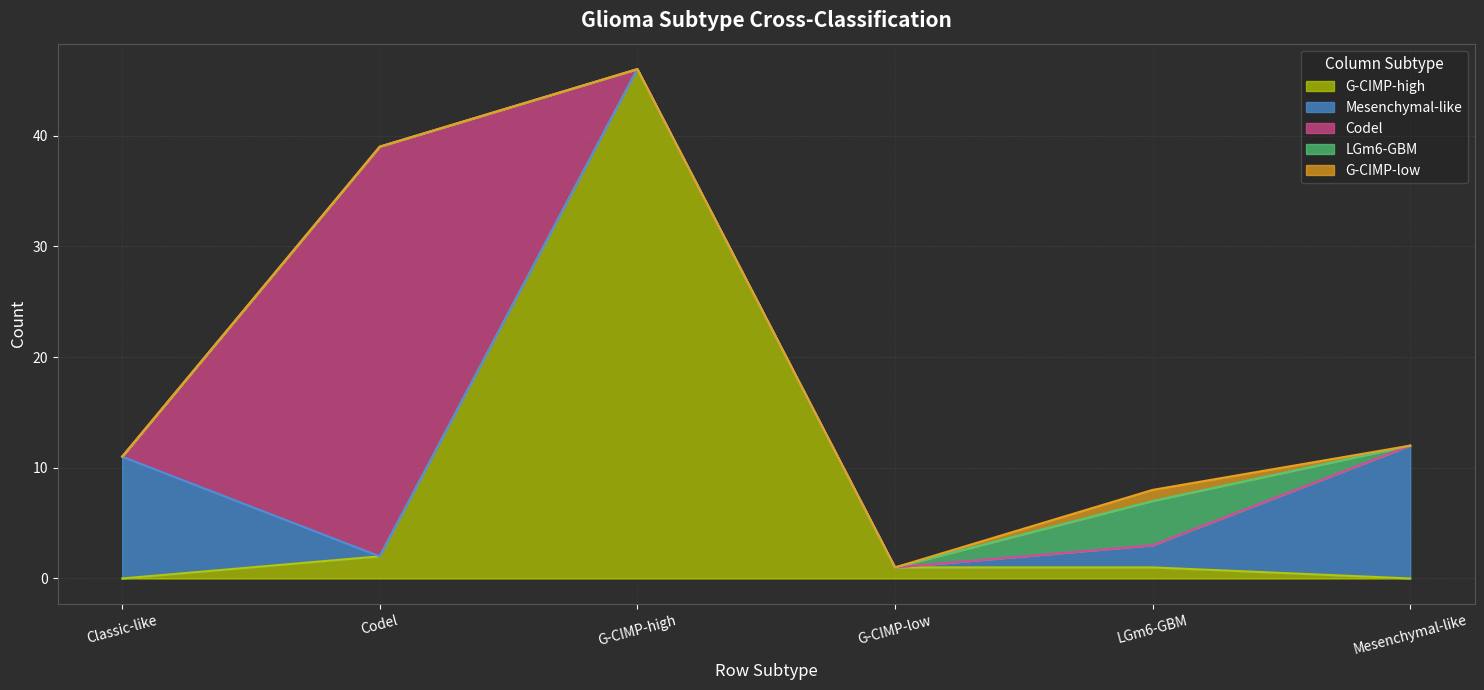

What is the value of the Mesenchymal-like point at the 1st from the left?

11